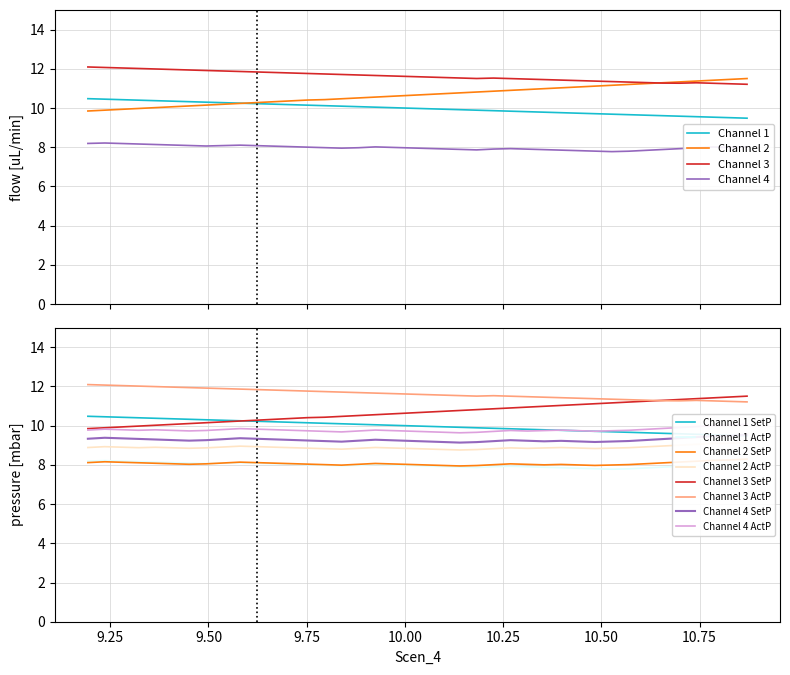

True or false: Channel 1 ActP and Channel 3 ActP intersect in this chart.

False